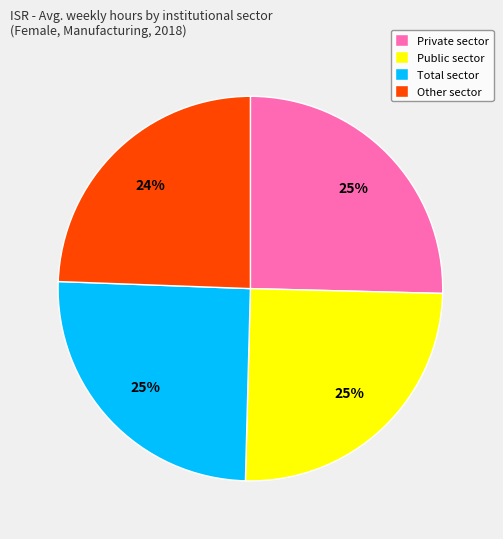

Is there any slice that represents more than half of the pie?

No